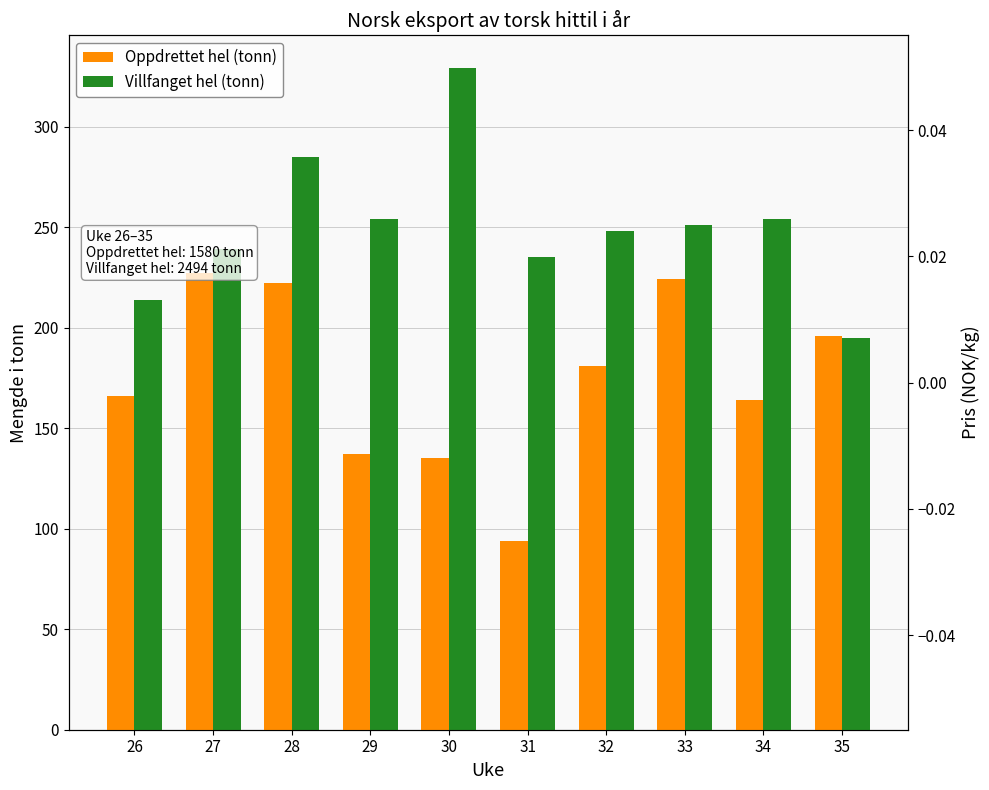

Reading right to left, extract all data points from this chart.

Oppdrettet hel (tonn): 35=196	34=164	33=224	32=181	31=94	30=135	29=137	28=222	27=227	26=166
Villfanget hel (tonn): 35=195	34=254	33=251	32=248	31=235	30=329	29=254	28=285	27=239	26=214